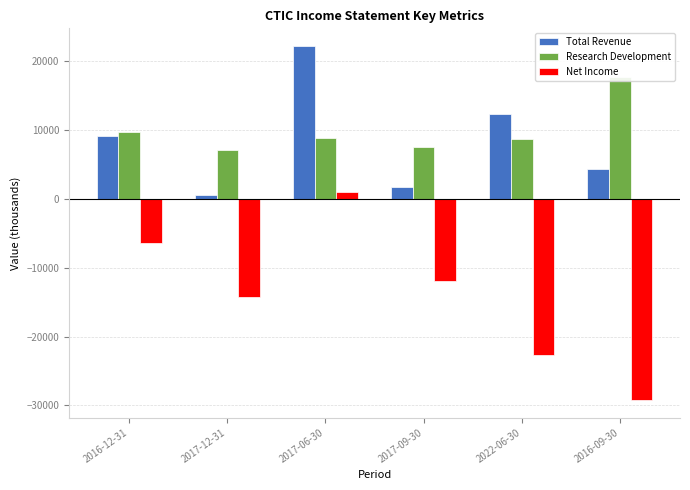

What is the label of the 2nd bar from the right?

2022-06-30